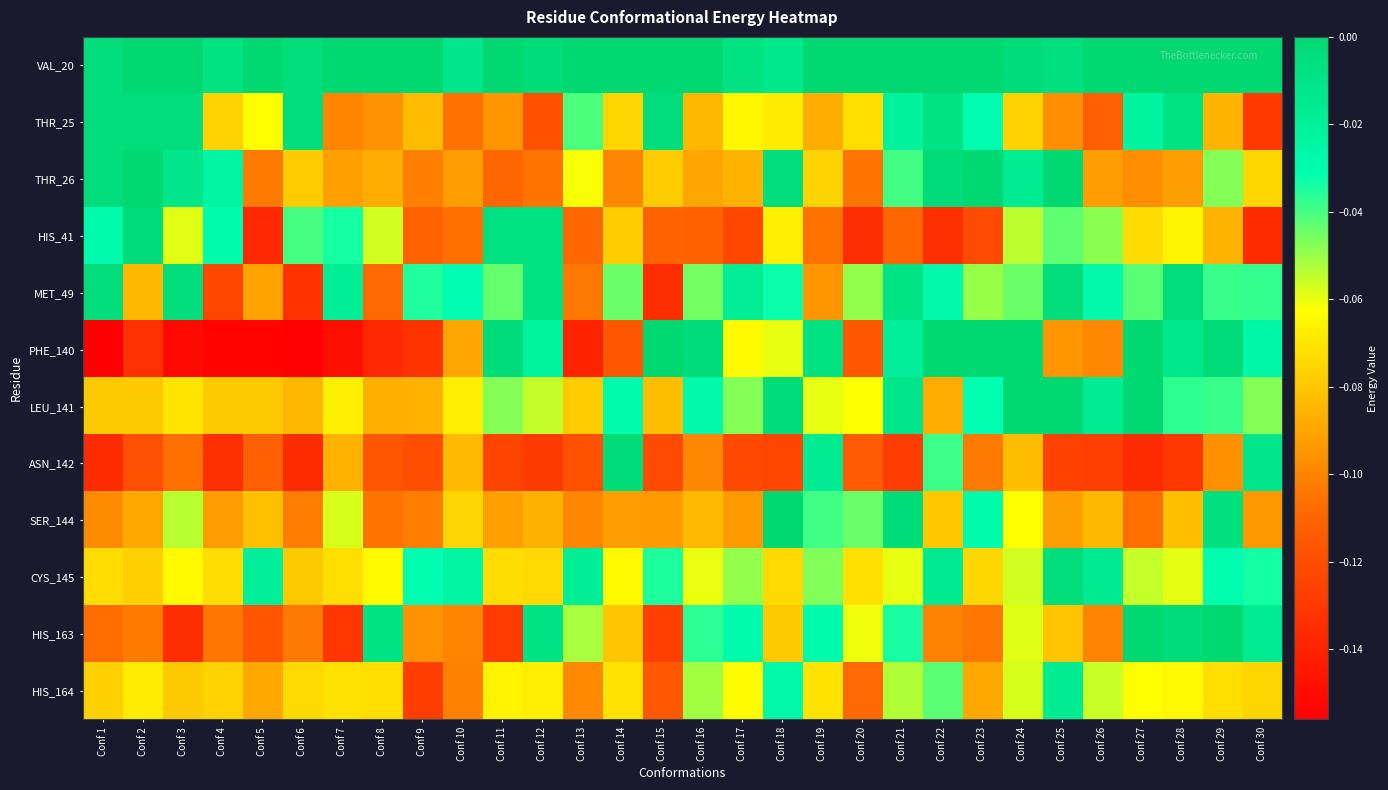

Rank the series at Conf 28 from lowest to highest value.

ASN_142, THR_26, SER_144, HIS_41, HIS_164, CYS_145, LEU_141, PHE_140, THR_25, MET_49, HIS_163, VAL_20